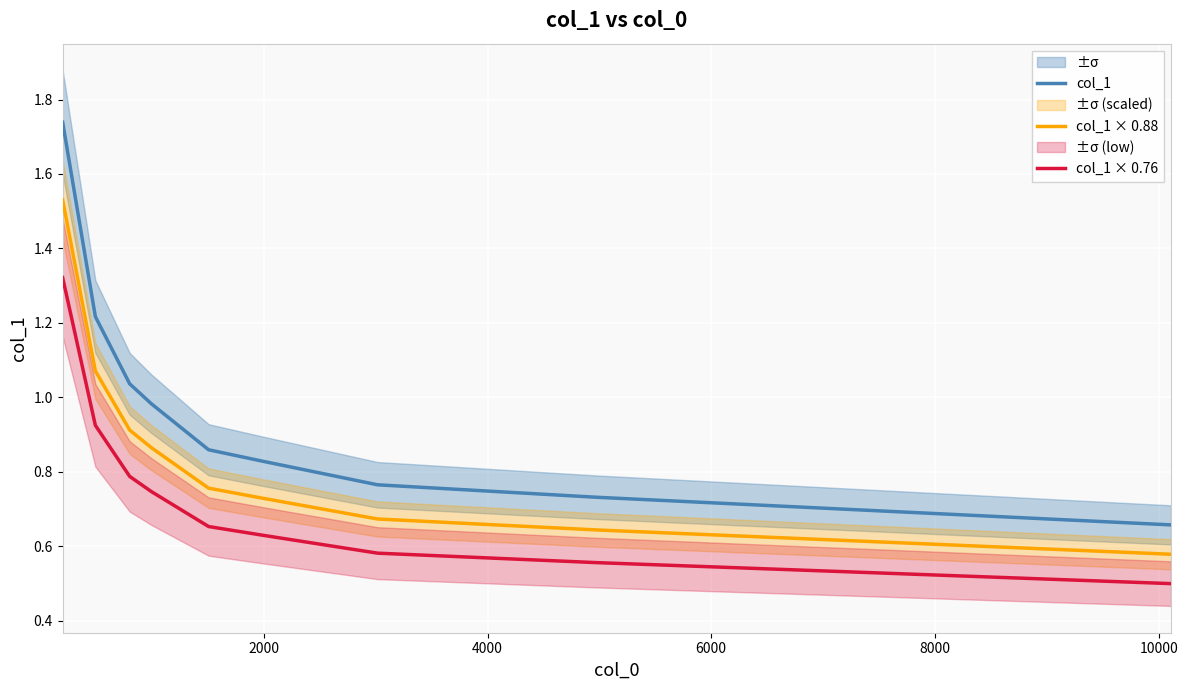

What is the lowest value of the col_1 series?

0.7